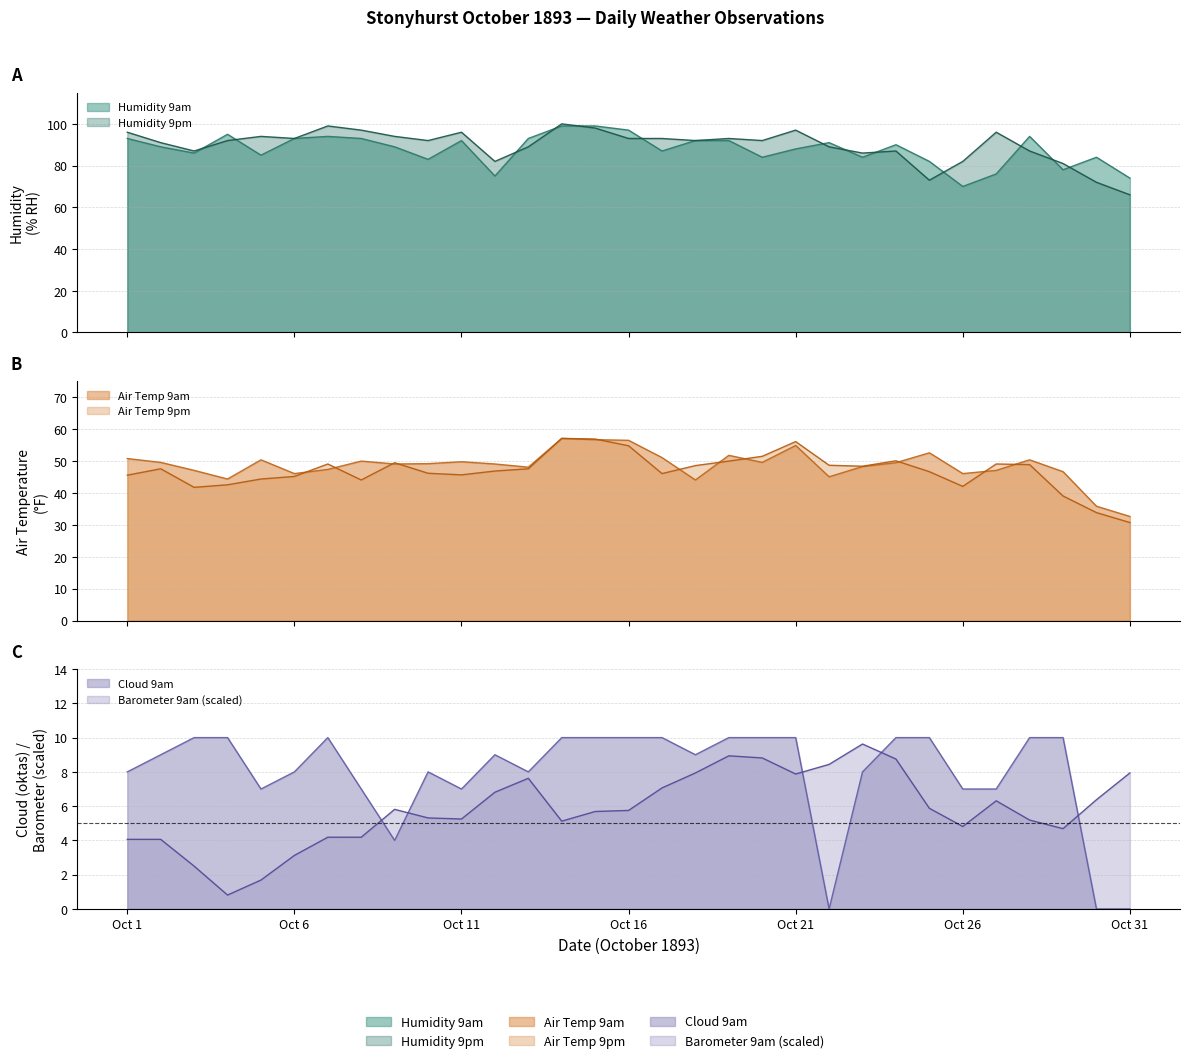

What are all the series names shown in the legend?

Humidity 9am, Humidity 9pm, Barometer 9am, Air Temp 9am, Air Temp 9pm, Cloud 9am